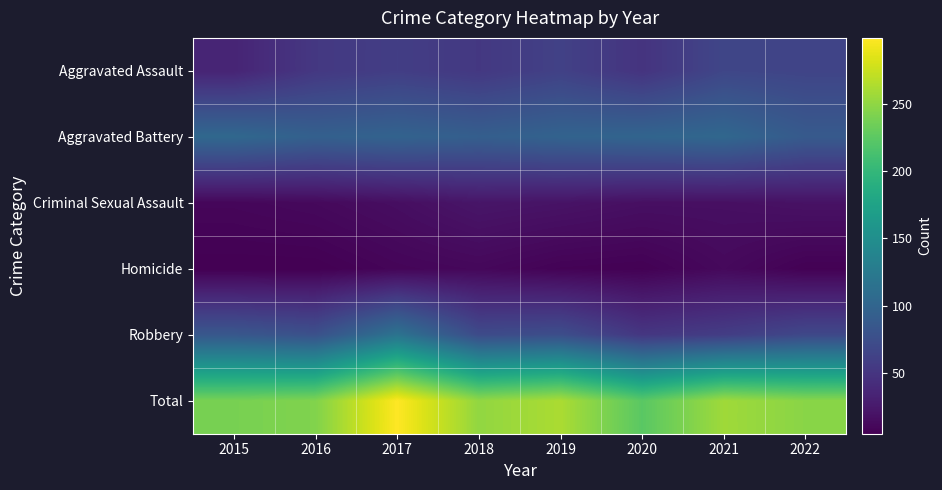

Which series has the largest total across all categories?

Total